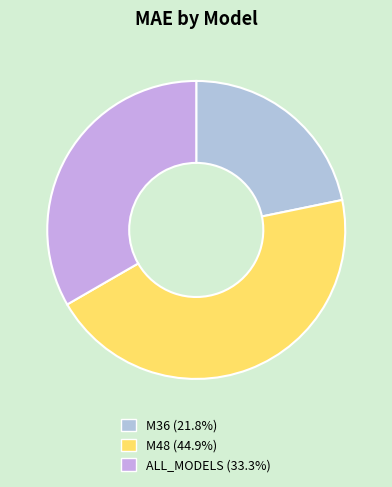

Which has a higher value, M48 or M36?

M48